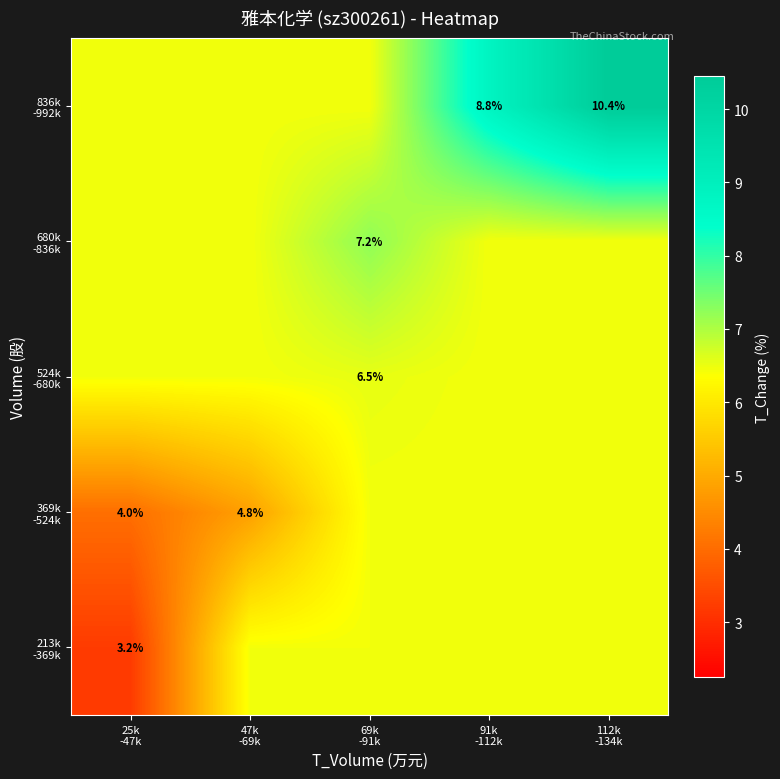

True or false: 213k -369k has a value of 10.7 at 91k -112k.

False